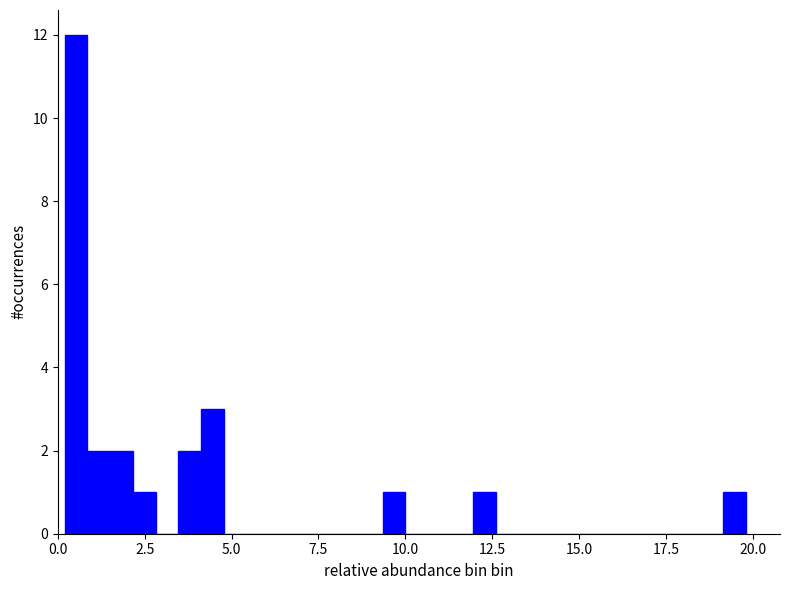

Read against the x-axis, roughly where is the centre of the tallest bar?

0.5